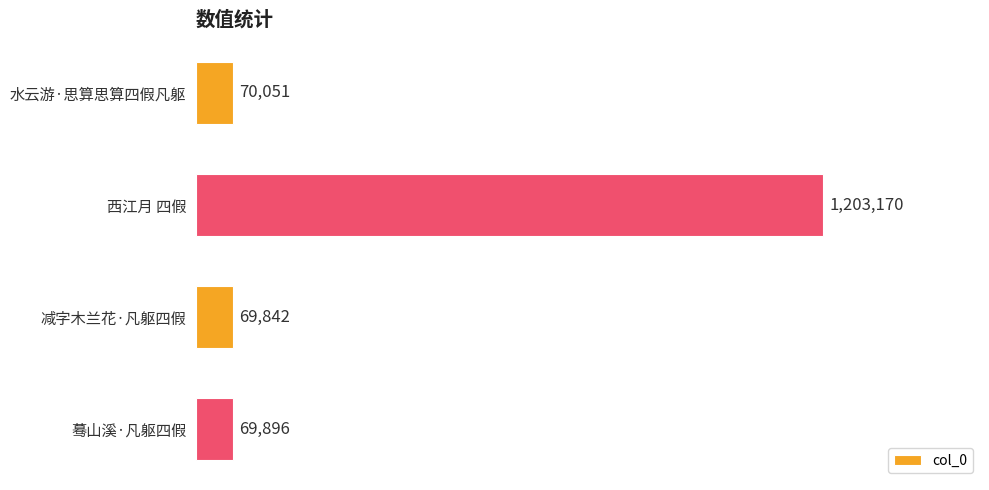

How many bars are there in total?

4